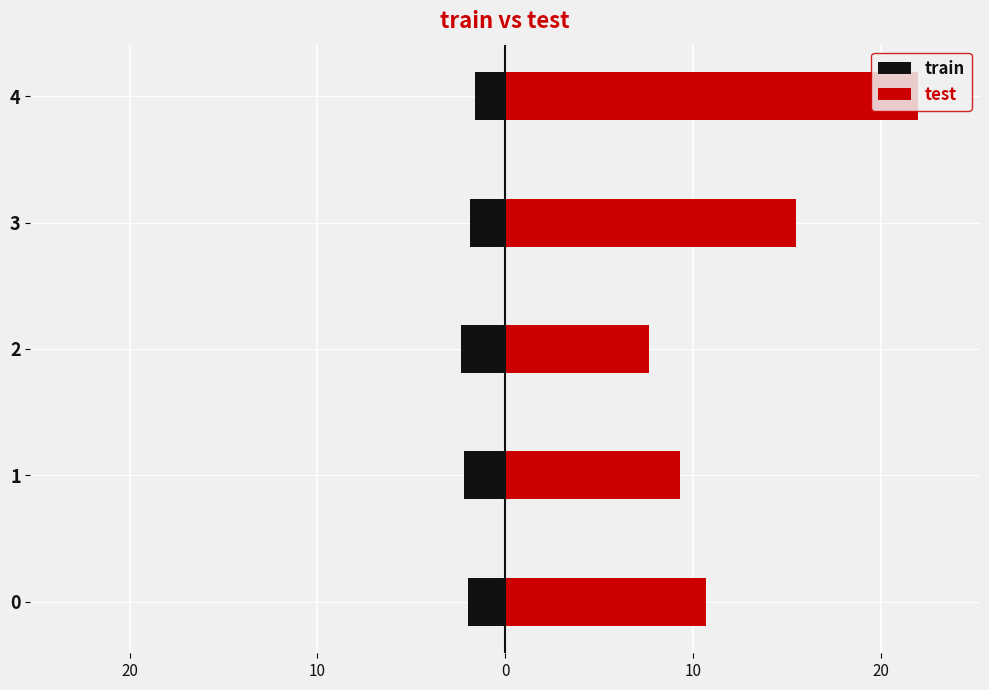

What is the average value of the train series?

-2.0